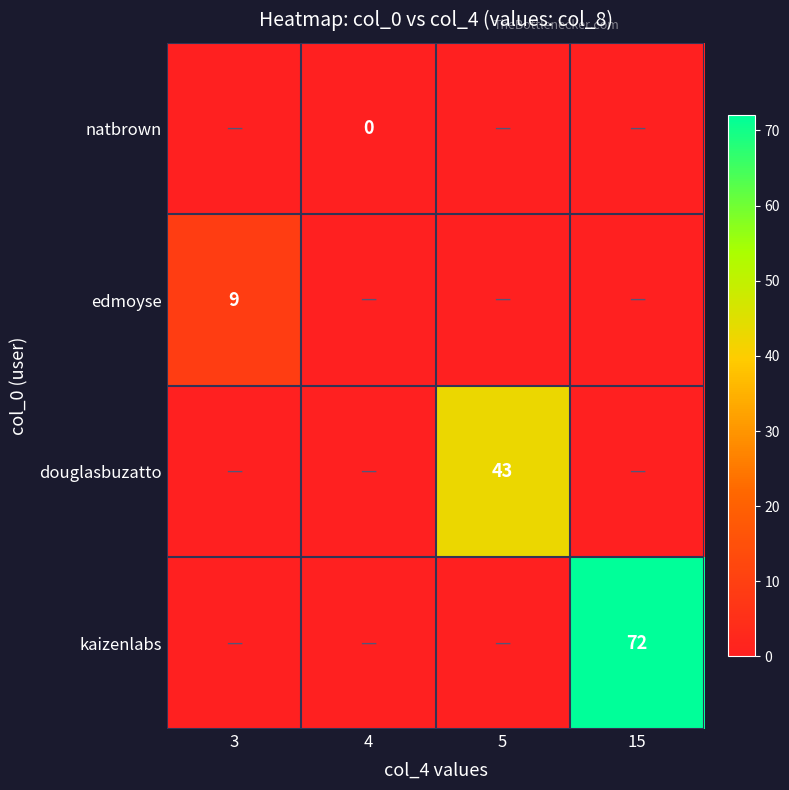

The value of kaizenlabs at 15 is 72. True or false?

True